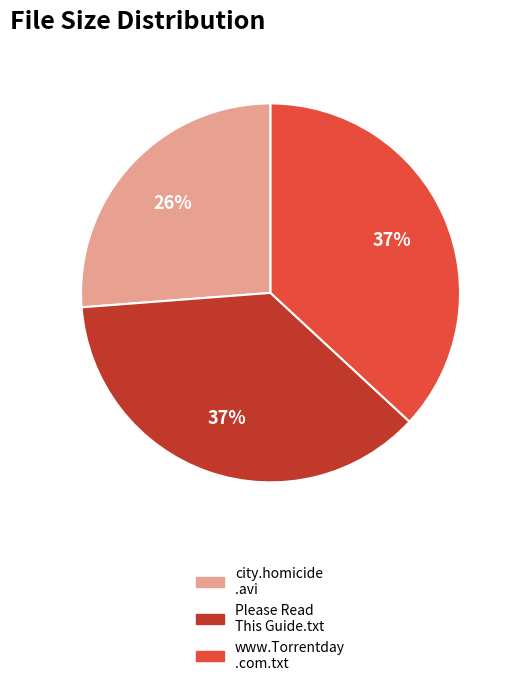

To the nearest percent, what is the difference between the largest and smallest slice percentages?

11%